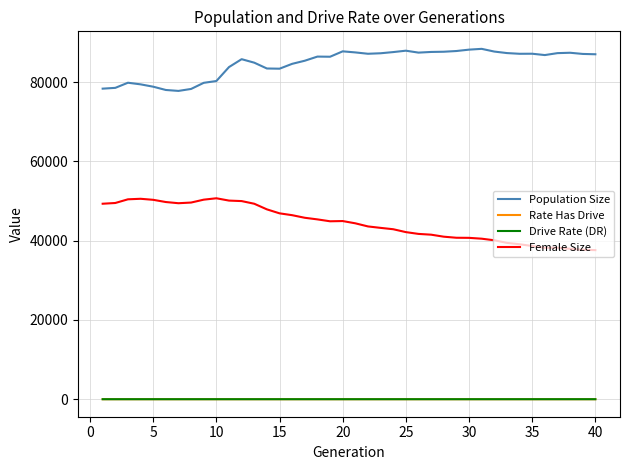

What is the maximum value shown in the chart?

88380.0